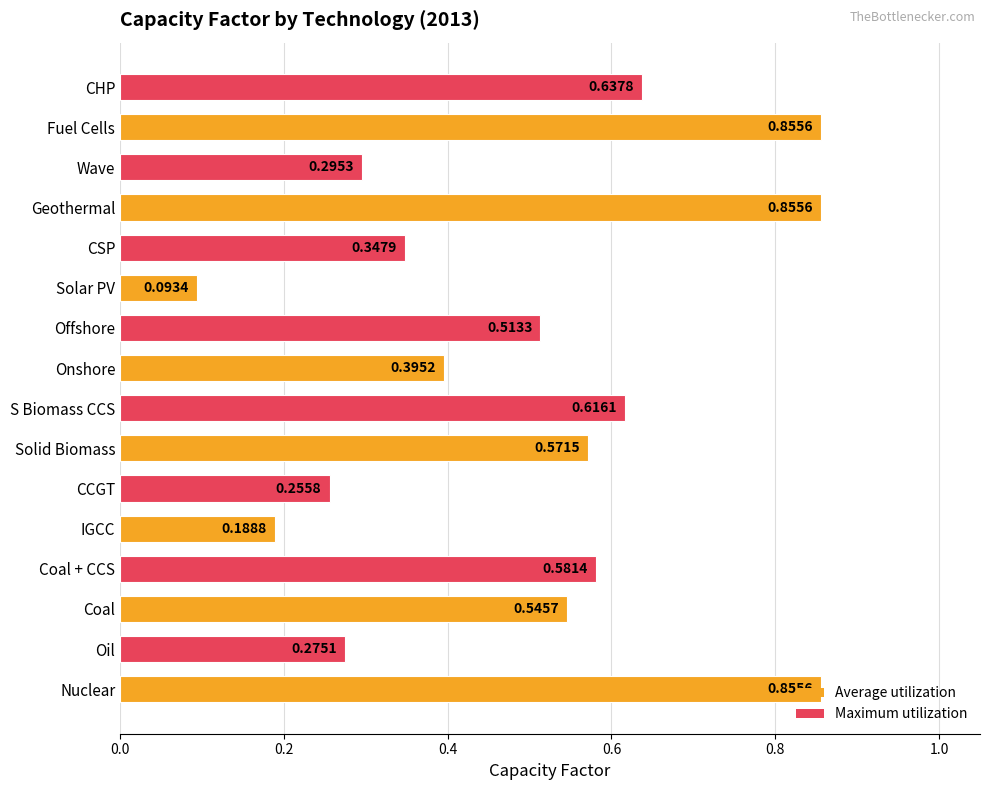

What is the change in value from CCGT to Fuel Cells?

+0.6